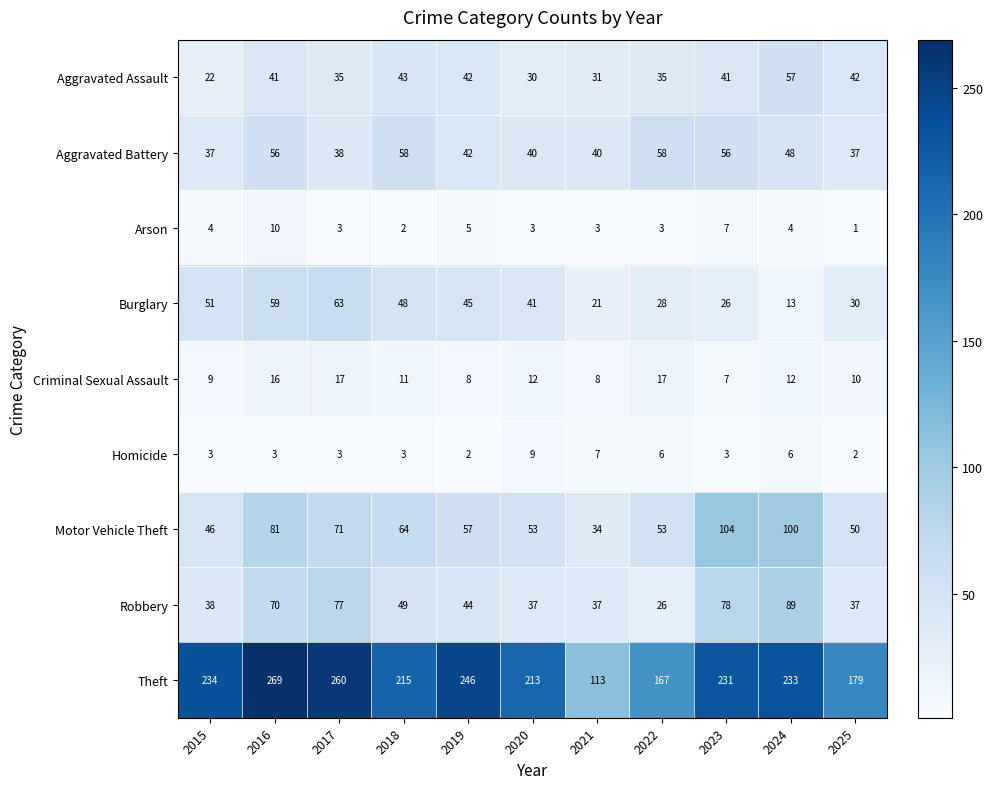

At how many categories does at least one series exceed 243?

3